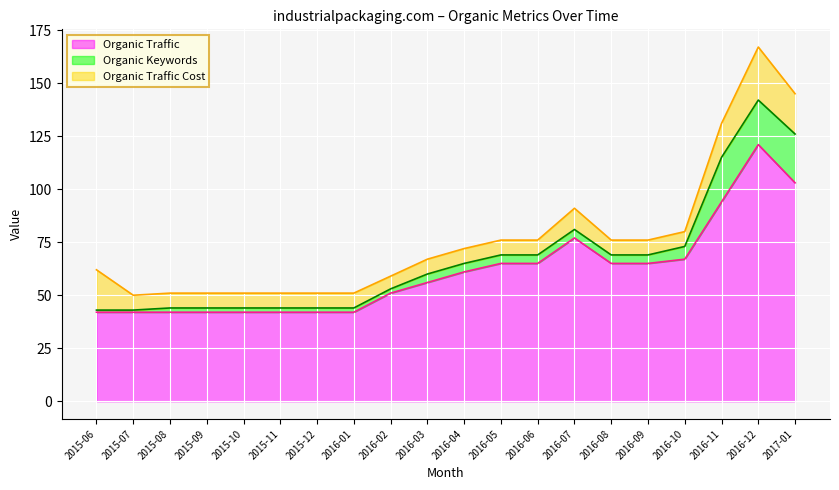

What are all the series names shown in the legend?

Organic Traffic, Organic Keywords, Organic Traffic Cost